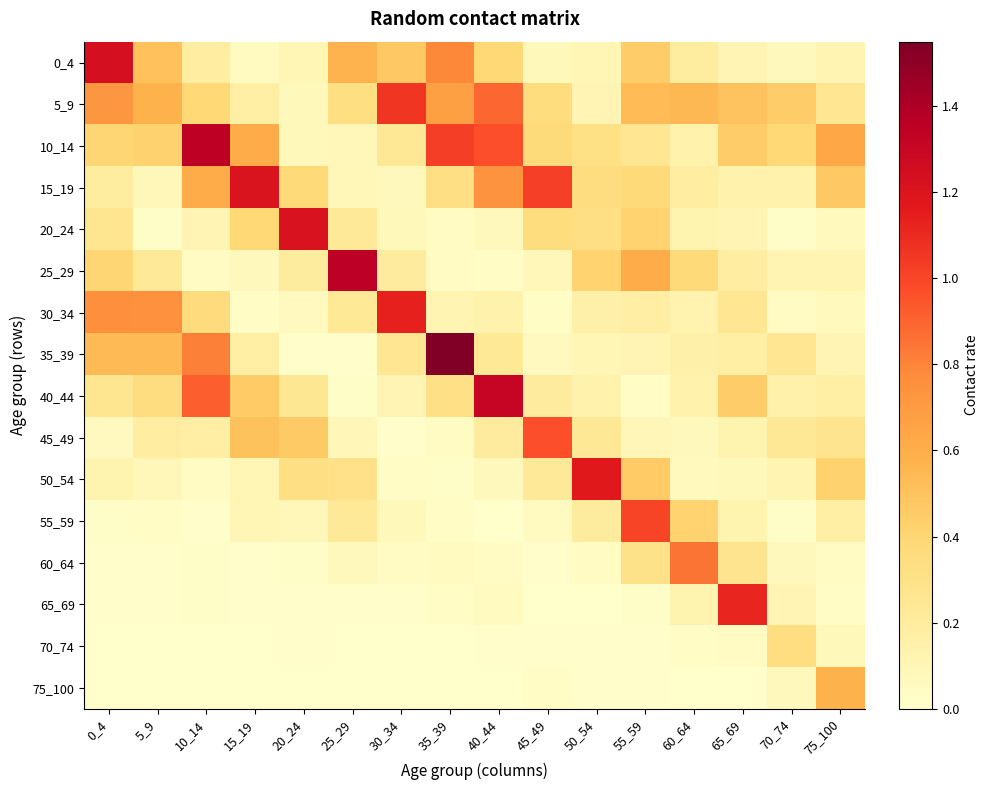

Reading right to left, list all the values displayed in this chart.

0_4: 75_100=0.1	70_74=0.1	65_69=0.1	60_64=0.2	55_59=0.5	50_54=0.1	45_49=0.1	40_44=0.4	35_39=0.8	30_34=0.5	25_29=0.6	20_24=0.1	15_19=0.1	10_14=0.2	5_9=0.5	0_4=1.2
5_9: 75_100=0.3	70_74=0.4	65_69=0.5	60_64=0.5	55_59=0.5	50_54=0.1	45_49=0.3	40_44=0.9	35_39=0.7	30_34=1.1	25_29=0.3	20_24=0.1	15_19=0.2	10_14=0.4	5_9=0.6	0_4=0.7
10_14: 75_100=0.6	70_74=0.4	65_69=0.5	60_64=0.1	55_59=0.3	50_54=0.3	45_49=0.4	40_44=1.0	35_39=1.0	30_34=0.2	25_29=0.1	20_24=0.1	15_19=0.6	10_14=1.3	5_9=0.4	0_4=0.4
15_19: 75_100=0.5	70_74=0.1	65_69=0.1	60_64=0.2	55_59=0.4	50_54=0.3	45_49=1.0	40_44=0.7	35_39=0.3	30_34=0.1	25_29=0.1	20_24=0.4	15_19=1.2	10_14=0.6	5_9=0.1	0_4=0.2
20_24: 75_100=0.1	70_74=0.0	65_69=0.1	60_64=0.1	55_59=0.4	50_54=0.3	45_49=0.3	40_44=0.1	35_39=0.0	30_34=0.1	25_29=0.2	20_24=1.2	15_19=0.4	10_14=0.1	5_9=0.0	0_4=0.3
25_29: 75_100=0.1	70_74=0.1	65_69=0.2	60_64=0.4	55_59=0.6	50_54=0.4	45_49=0.1	40_44=0.0	35_39=0.0	30_34=0.2	25_29=1.4	20_24=0.2	15_19=0.1	10_14=0.0	5_9=0.2	0_4=0.4
30_34: 75_100=0.1	70_74=0.0	65_69=0.3	60_64=0.1	55_59=0.2	50_54=0.2	45_49=0.0	40_44=0.1	35_39=0.1	30_34=1.1	25_29=0.2	20_24=0.1	15_19=0.0	10_14=0.4	5_9=0.8	0_4=0.8
35_39: 75_100=0.1	70_74=0.3	65_69=0.2	60_64=0.2	55_59=0.1	50_54=0.1	45_49=0.1	40_44=0.2	35_39=1.5	30_34=0.3	25_29=0.0	20_24=0.0	15_19=0.2	10_14=0.8	5_9=0.5	0_4=0.5
40_44: 75_100=0.2	70_74=0.1	65_69=0.5	60_64=0.1	55_59=0.0	50_54=0.1	45_49=0.2	40_44=1.3	35_39=0.3	30_34=0.1	25_29=0.0	20_24=0.3	15_19=0.5	10_14=0.9	5_9=0.3	0_4=0.3
45_49: 75_100=0.3	70_74=0.2	65_69=0.1	60_64=0.1	55_59=0.1	50_54=0.2	45_49=1.0	40_44=0.2	35_39=0.0	30_34=0.0	25_29=0.1	20_24=0.5	15_19=0.5	10_14=0.2	5_9=0.2	0_4=0.1
50_54: 75_100=0.4	70_74=0.1	65_69=0.1	60_64=0.1	55_59=0.5	50_54=1.2	45_49=0.2	40_44=0.1	35_39=0.0	30_34=0.0	25_29=0.3	20_24=0.3	15_19=0.1	10_14=0.0	5_9=0.1	0_4=0.1
55_59: 75_100=0.2	70_74=0.0	65_69=0.1	60_64=0.4	55_59=1.0	50_54=0.2	45_49=0.0	40_44=0.0	35_39=0.0	30_34=0.1	25_29=0.2	20_24=0.1	15_19=0.1	10_14=0.0	5_9=0.0	0_4=0.0
60_64: 75_100=0.0	70_74=0.1	65_69=0.3	60_64=0.8	55_59=0.3	50_54=0.0	45_49=0.0	40_44=0.0	35_39=0.0	30_34=0.0	25_29=0.1	20_24=0.0	15_19=0.0	10_14=0.0	5_9=0.0	0_4=0.0
65_69: 75_100=0.0	70_74=0.1	65_69=1.1	60_64=0.1	55_59=0.0	50_54=0.0	45_49=0.0	40_44=0.0	35_39=0.0	30_34=0.0	25_29=0.0	20_24=0.0	15_19=0.0	10_14=0.0	5_9=0.0	0_4=0.0
70_74: 75_100=0.1	70_74=0.3	65_69=0.0	60_64=0.0	55_59=0.0	50_54=0.0	45_49=0.0	40_44=0.0	35_39=0.0	30_34=0.0	25_29=0.0	20_24=0.0	15_19=0.0	10_14=0.0	5_9=0.0	0_4=0.0
75_100: 75_100=0.6	70_74=0.1	65_69=0.0	60_64=0.0	55_59=0.0	50_54=0.0	45_49=0.0	40_44=0.0	35_39=0.0	30_34=0.0	25_29=0.0	20_24=0.0	15_19=0.0	10_14=0.0	5_9=0.0	0_4=0.0